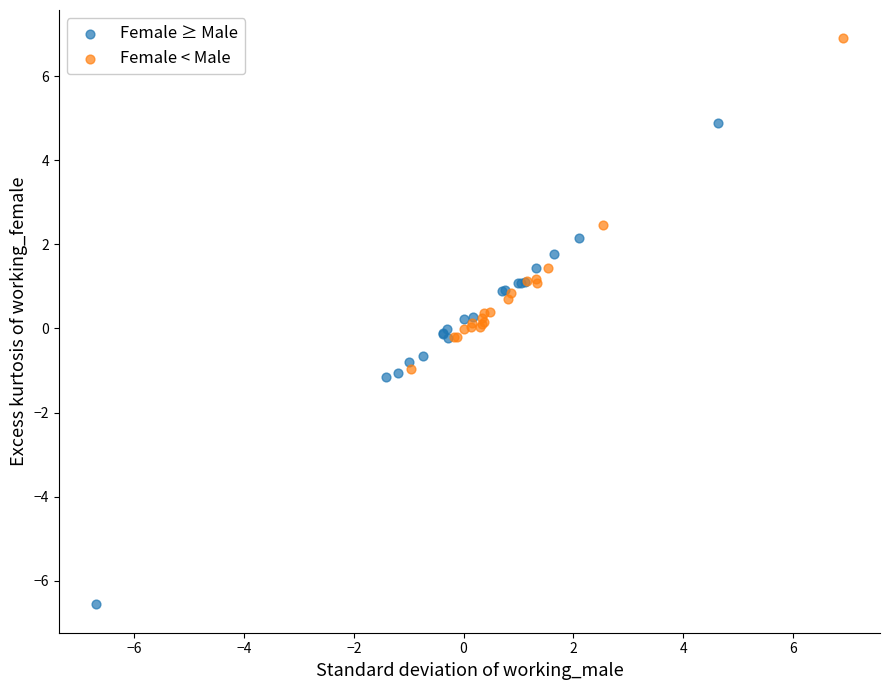

Which series contains the lowest Y value?

Female ≥ Male